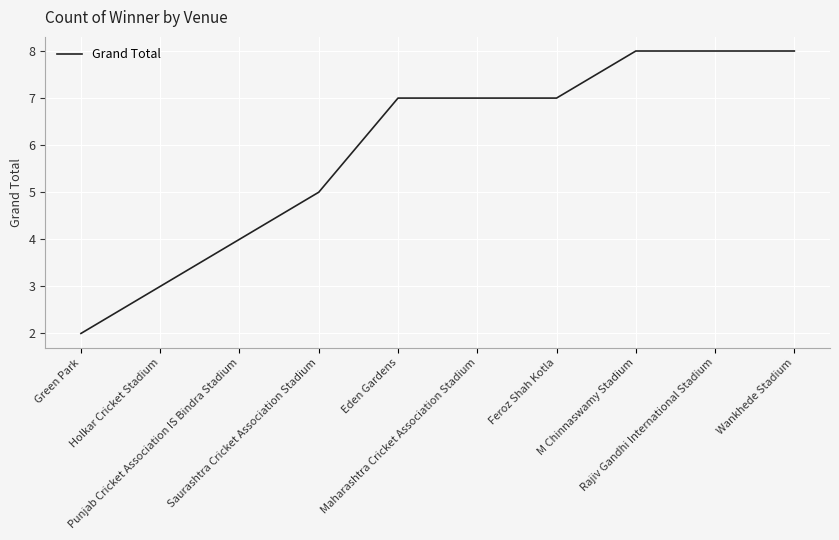

At which category does the chart reach its minimum across all series?

Green Park